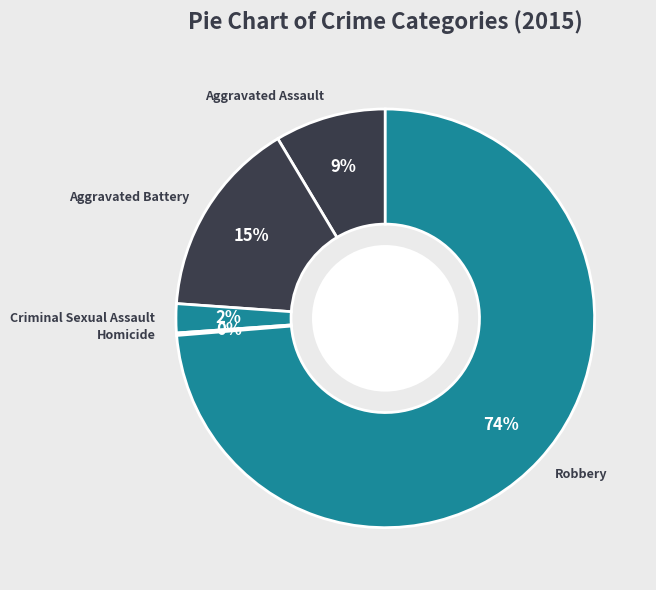

Combined, do Aggravated Battery and Aggravated Assault account for over 50%?

No